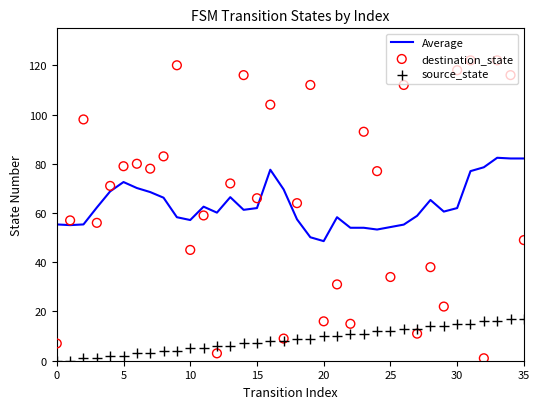

At which category is the sum across all series the highest?

33